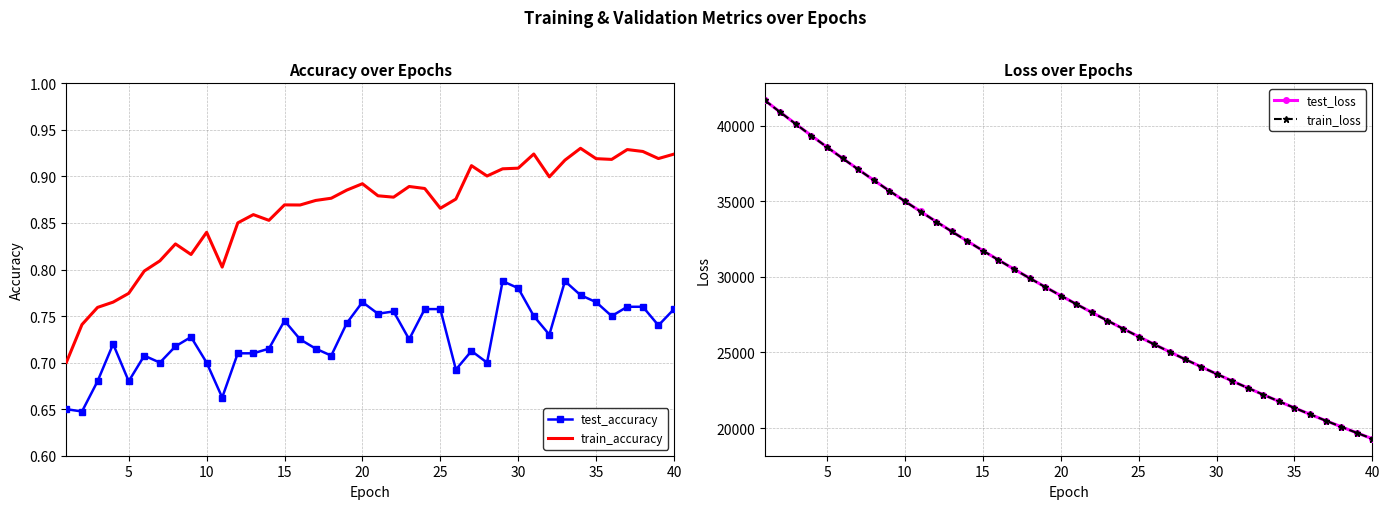

At how many categories does at least one series exceed 24771?

27